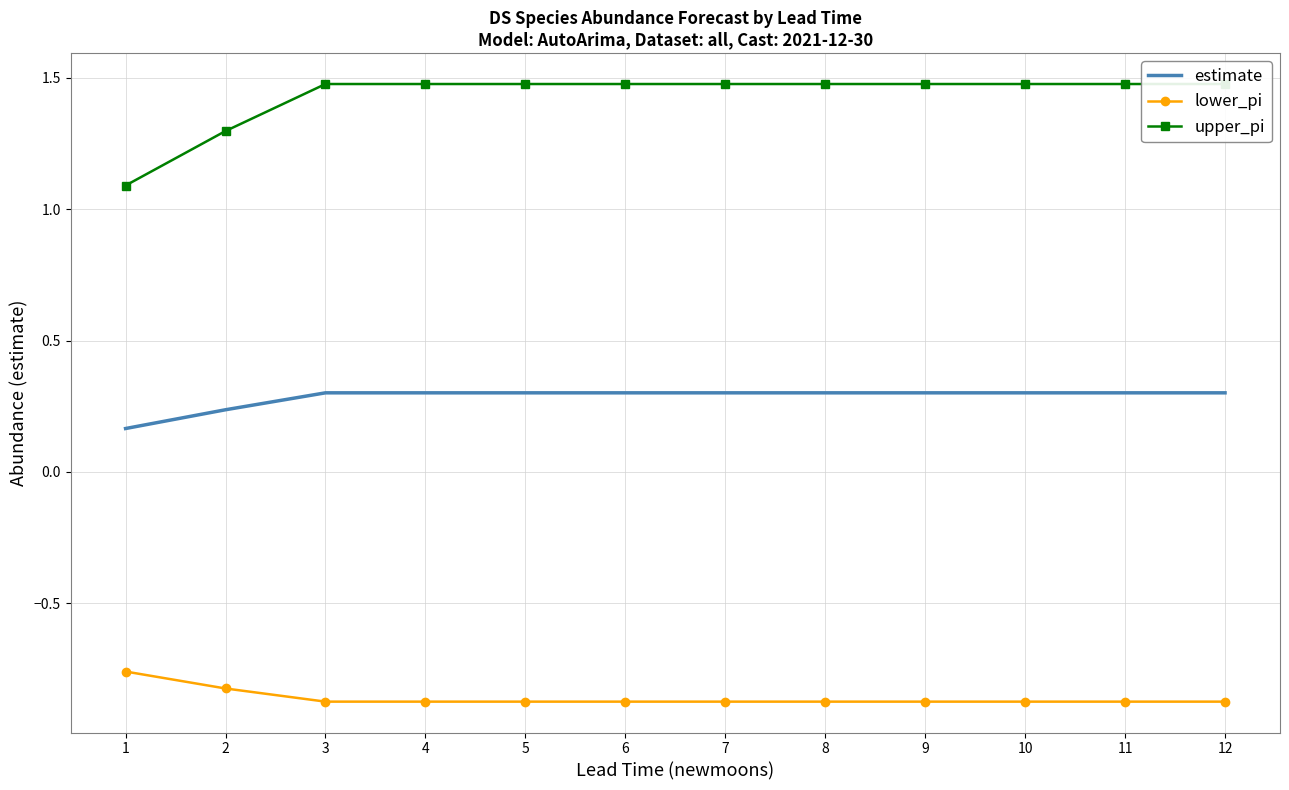

What is the average value of the estimate series?

0.3